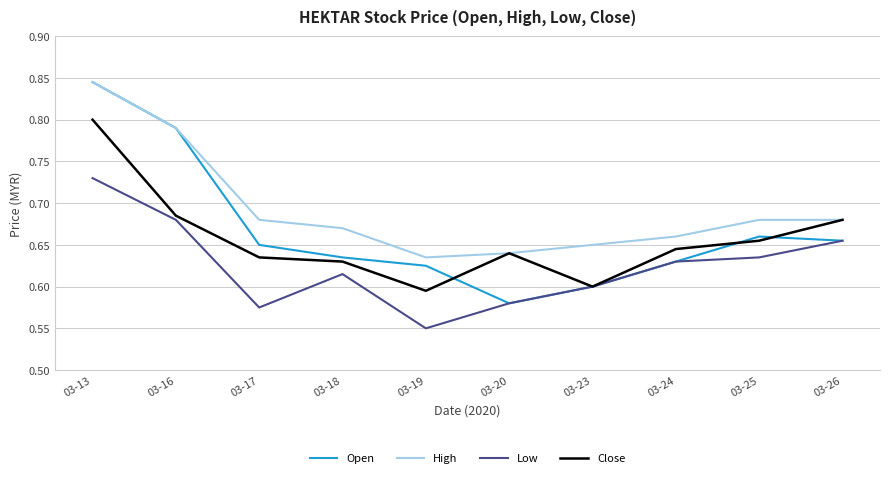

Which category has the highest value in the Close series?

03-13